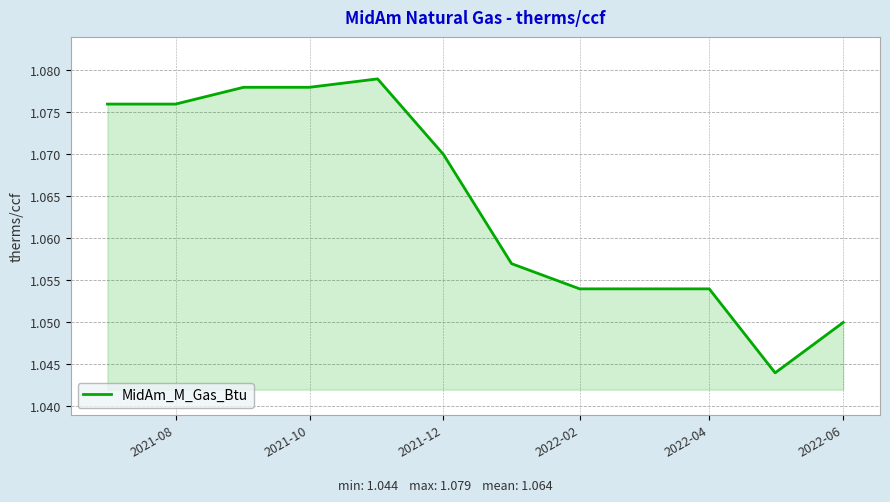

Which has a higher value, 2021-10 or 2021-08?

2021-10